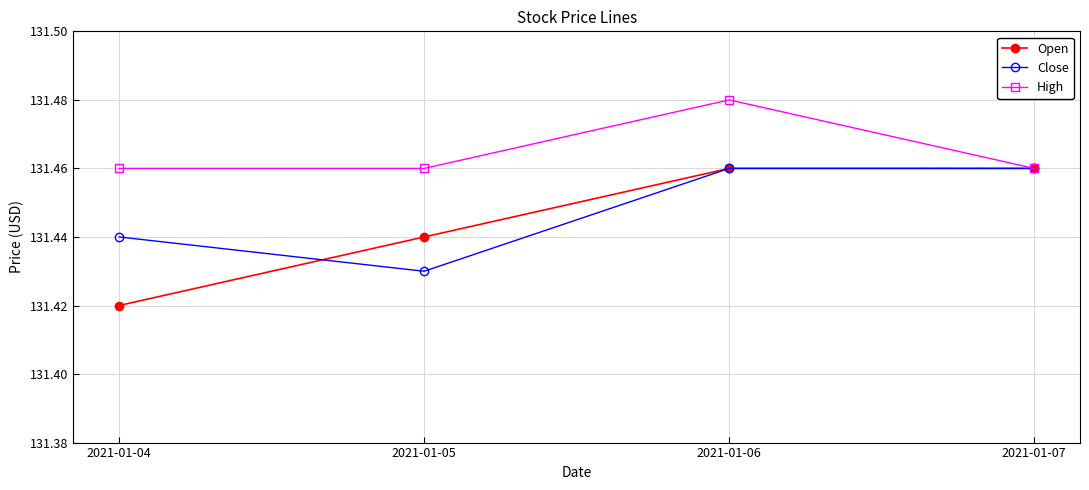

At 2021-01-05, list the series in order from smallest to largest.

Close, Open, High